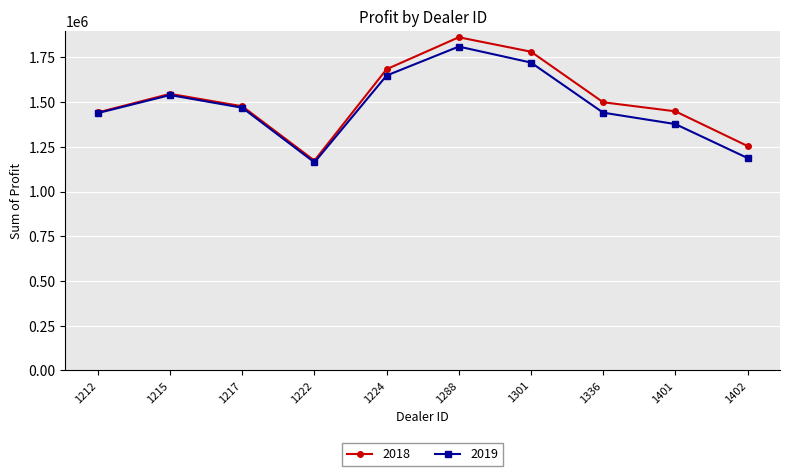

At which category does 2018 reach its first local peak?

1215